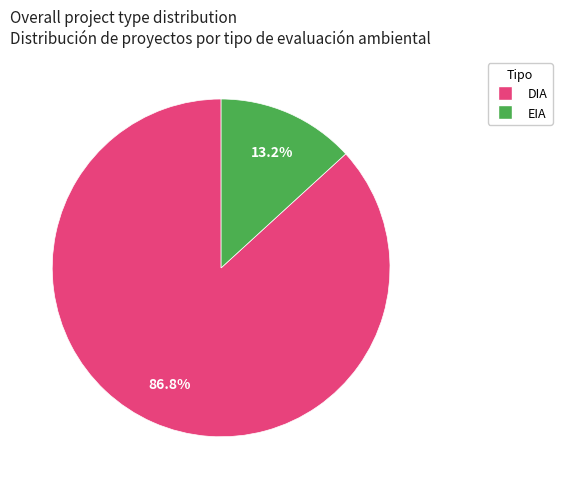

Does DIA account for over 50% of the chart?

Yes